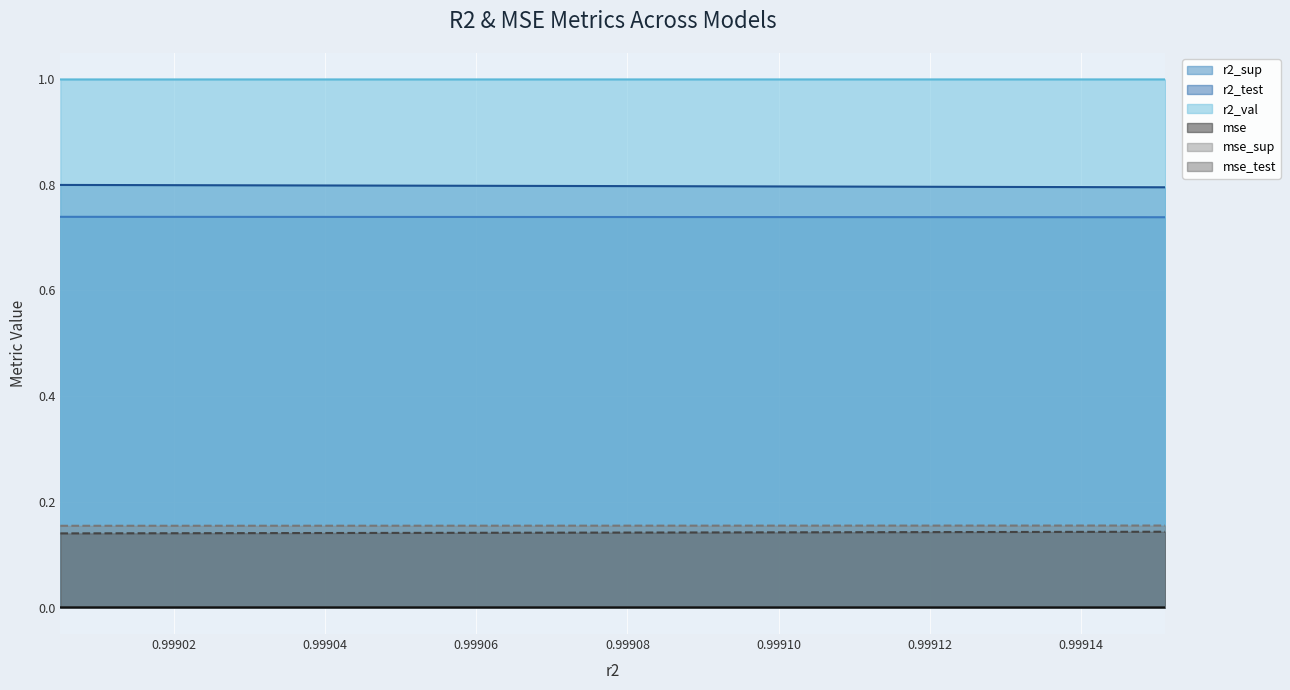

What is the value of the r2_test point at the 2nd from the left?

0.8